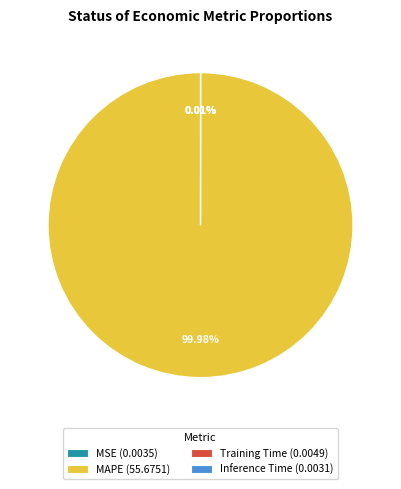

To the nearest percent, what is the difference between the largest and smallest slice percentages?

100%